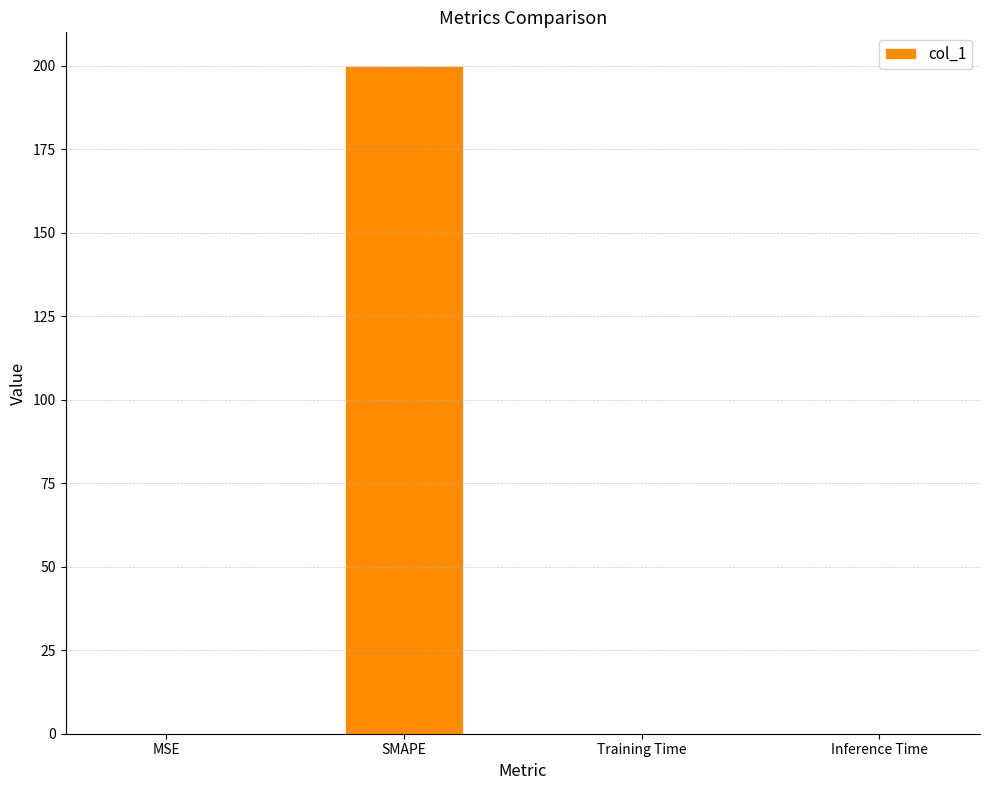

True or false: the data shows 0.0 at Inference Time.

True